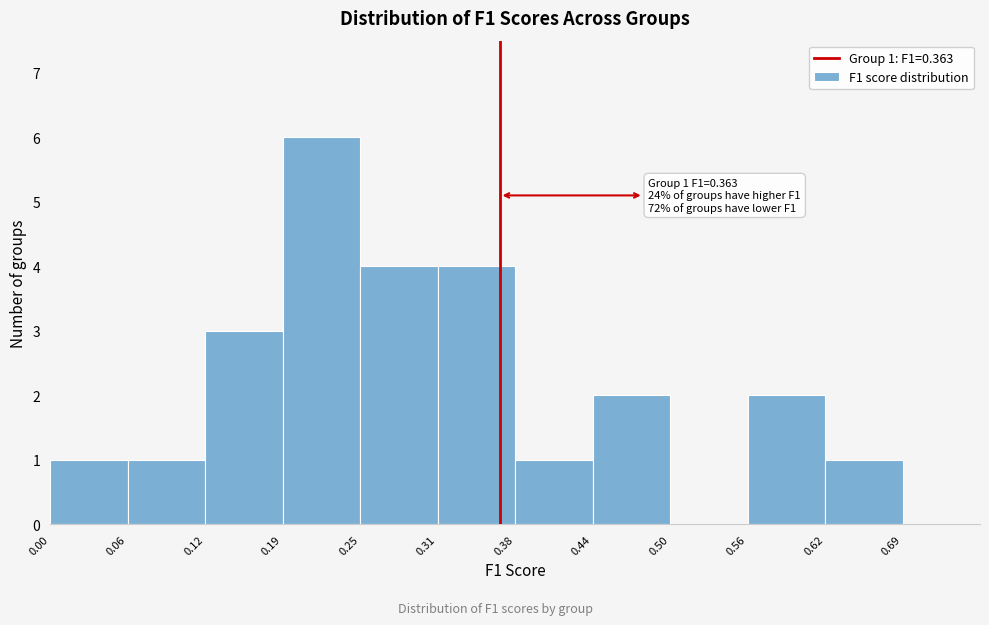

Over which range of the x-axis is the bar tallest?

0.19 to 0.25